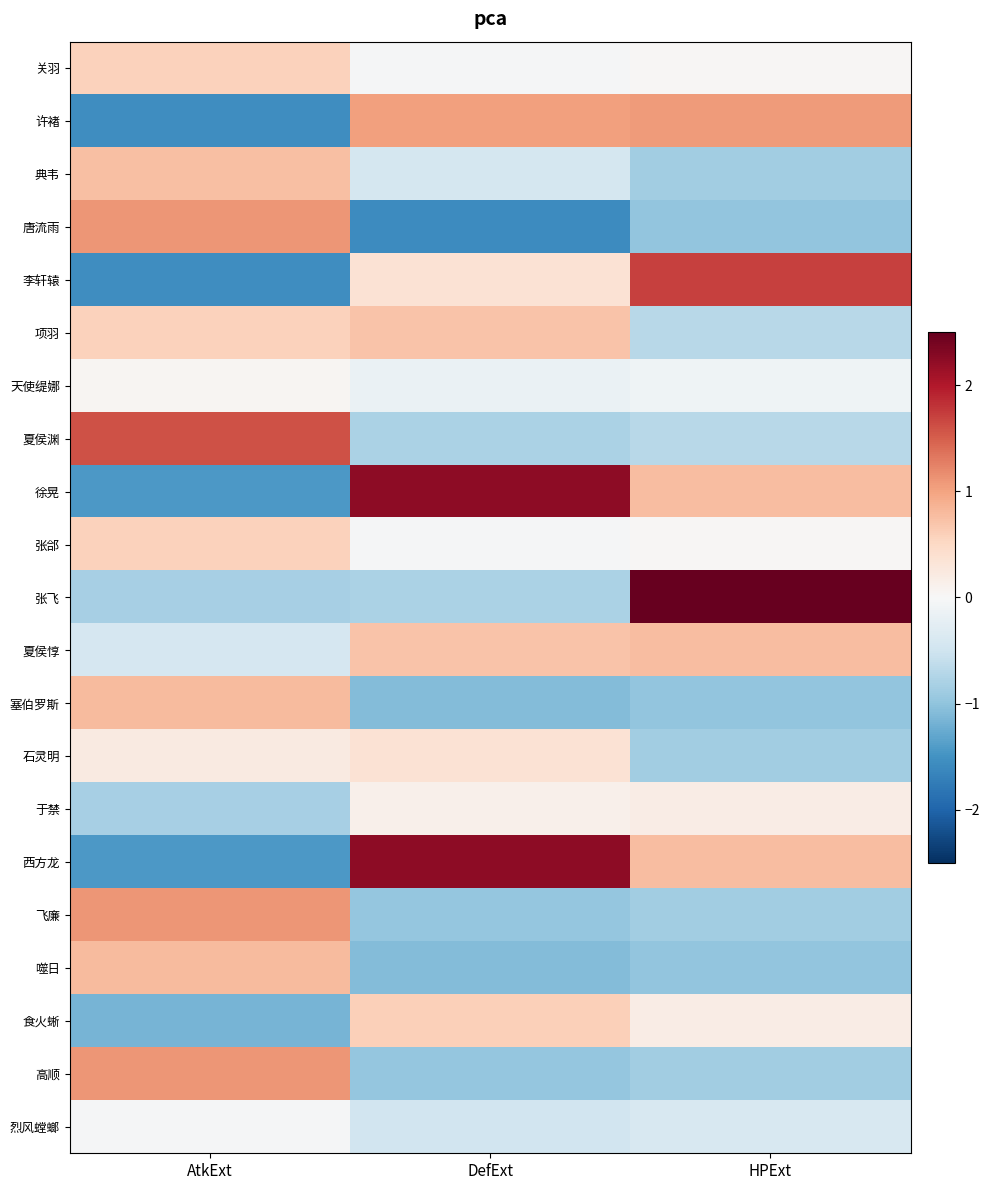

Reading left to right, what are all the values shown in this chart?

关羽: AtkExt=0.6	DefExt=-0.0	HPExt=0.0
许褚: AtkExt=-1.6	DefExt=1.0	HPExt=1.1
典韦: AtkExt=0.8	DefExt=-0.4	HPExt=-0.9
唐流雨: AtkExt=1.1	DefExt=-1.6	HPExt=-1.0
李轩辕: AtkExt=-1.6	DefExt=0.4	HPExt=1.7
项羽: AtkExt=0.6	DefExt=0.7	HPExt=-0.7
天使缇娜: AtkExt=0.0	DefExt=-0.2	HPExt=-0.1
夏侯渊: AtkExt=1.6	DefExt=-0.8	HPExt=-0.7
徐晃: AtkExt=-1.4	DefExt=2.2	HPExt=0.8
张郃: AtkExt=0.6	DefExt=-0.0	HPExt=0.0
张飞: AtkExt=-0.8	DefExt=-0.8	HPExt=2.8
夏侯惇: AtkExt=-0.4	DefExt=0.7	HPExt=0.8
塞伯罗斯: AtkExt=0.8	DefExt=-1.1	HPExt=-1.0
石灵明: AtkExt=0.2	DefExt=0.4	HPExt=-0.9
于禁: AtkExt=-0.8	DefExt=0.1	HPExt=0.2
西方龙: AtkExt=-1.4	DefExt=2.2	HPExt=0.8
飞廉: AtkExt=1.1	DefExt=-1.0	HPExt=-0.9
噬日: AtkExt=0.8	DefExt=-1.1	HPExt=-1.0
食火蜥: AtkExt=-1.2	DefExt=0.6	HPExt=0.2
高顺: AtkExt=1.1	DefExt=-1.0	HPExt=-0.9
烈风螳螂: AtkExt=-0.0	DefExt=-0.5	HPExt=-0.4